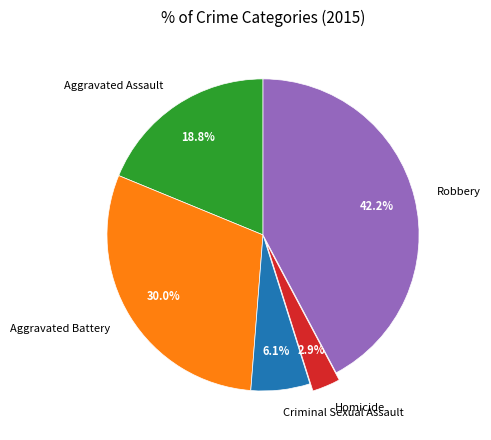

Between Aggravated Assault and Homicide, which is larger?

Aggravated Assault